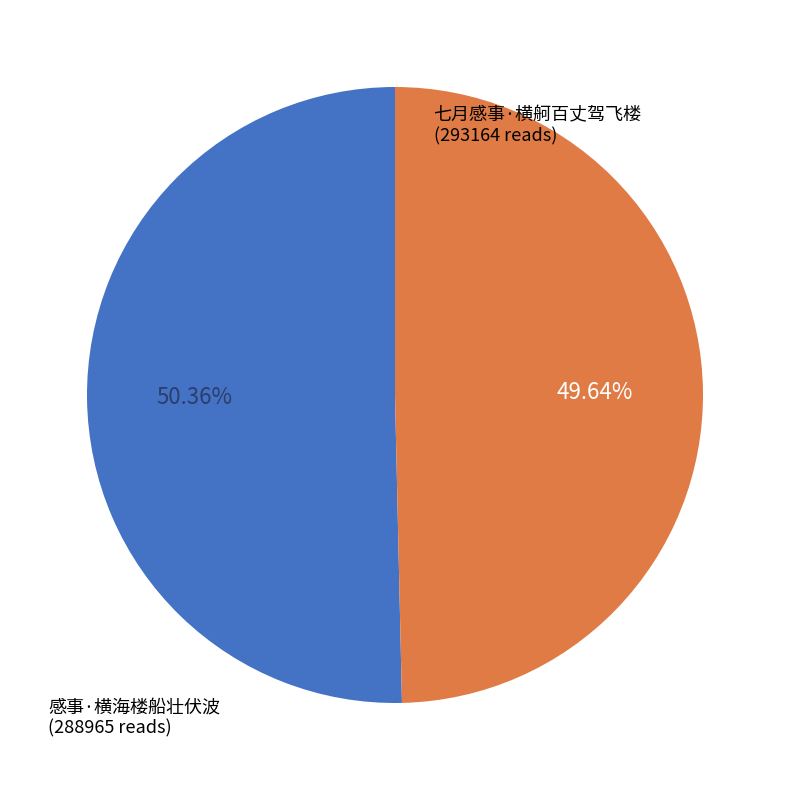

What is the smallest slice in the pie chart?

感事·横海楼船壮伏波